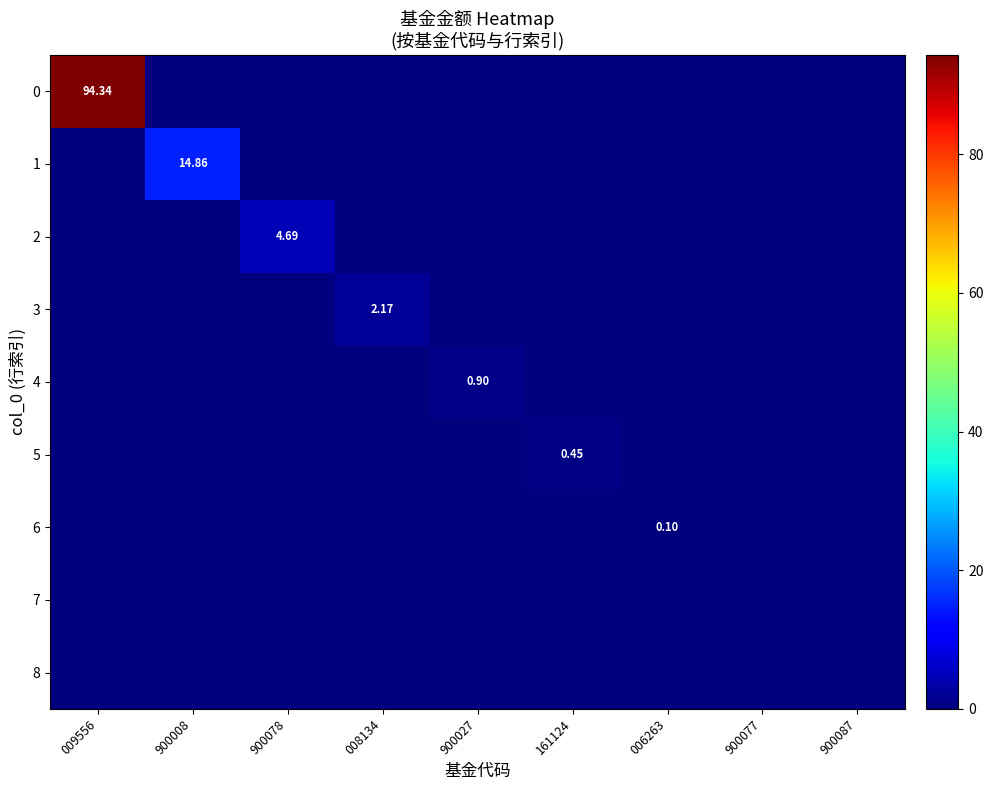

At which category is the sum across all series the highest?

009556